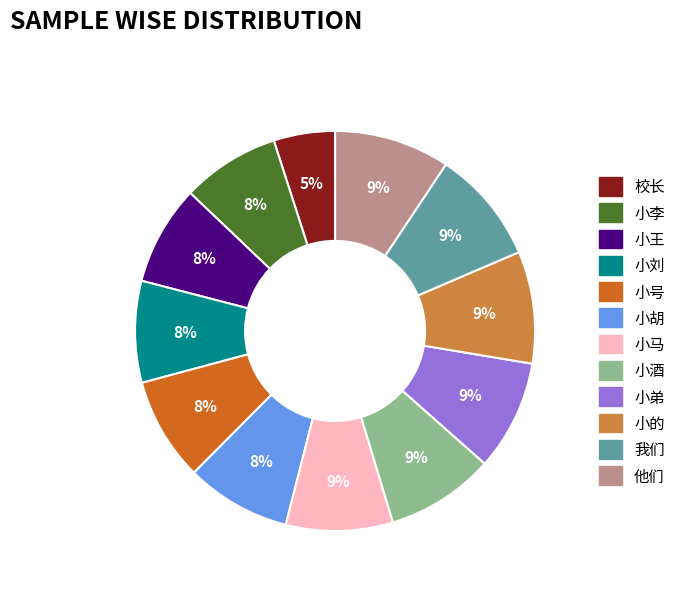

Which category has the smallest portion of the pie?

校长